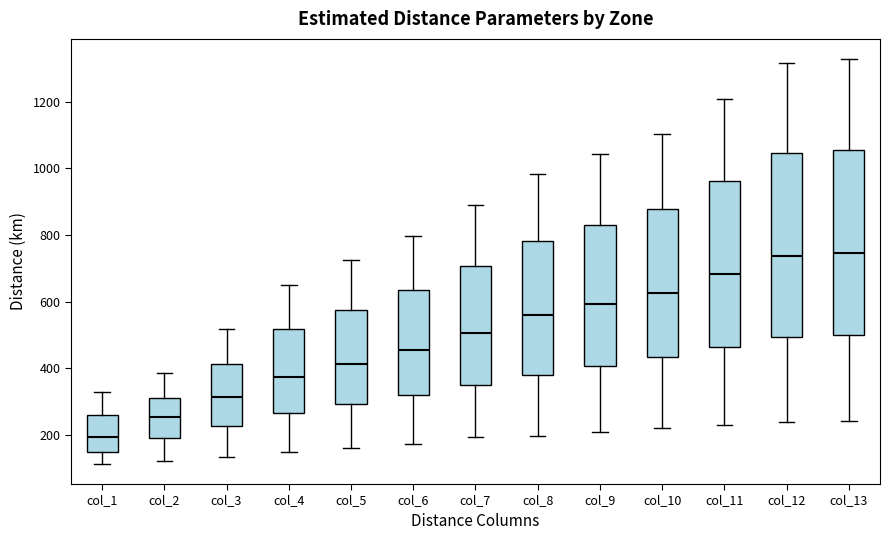

Reading left to right, read every box against the y-axis: the position of its median line, the range the box covers, and the ends of its whiskers. The values are not printed on the chart, so give them approximately, as read against the axis.

col_1: median 200, box 160 to 260, whiskers 120 to 320
col_2: median 260, box 200 to 320, whiskers 120 to 380
col_3: median 320, box 220 to 420, whiskers 140 to 520
col_4: median 380, box 260 to 520, whiskers 140 to 660
col_5: median 420, box 300 to 580, whiskers 160 to 720
col_6: median 460, box 320 to 640, whiskers 180 to 800
col_7: median 500, box 360 to 700, whiskers 200 to 900
col_8: median 560, box 380 to 780, whiskers 200 to 980
col_9: median 600, box 400 to 820, whiskers 200 to 1040
col_10: median 620, box 440 to 880, whiskers 220 to 1100
col_11: median 680, box 460 to 960, whiskers 240 to 1200
col_12: median 740, box 500 to 1040, whiskers 240 to 1320
col_13: median 740, box 500 to 1060, whiskers 240 to 1320